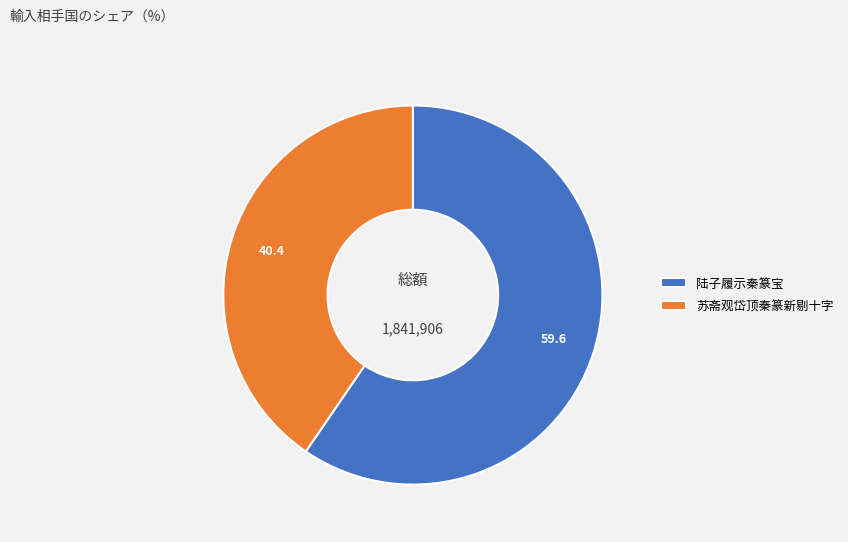

How many segments does this pie chart have?

2